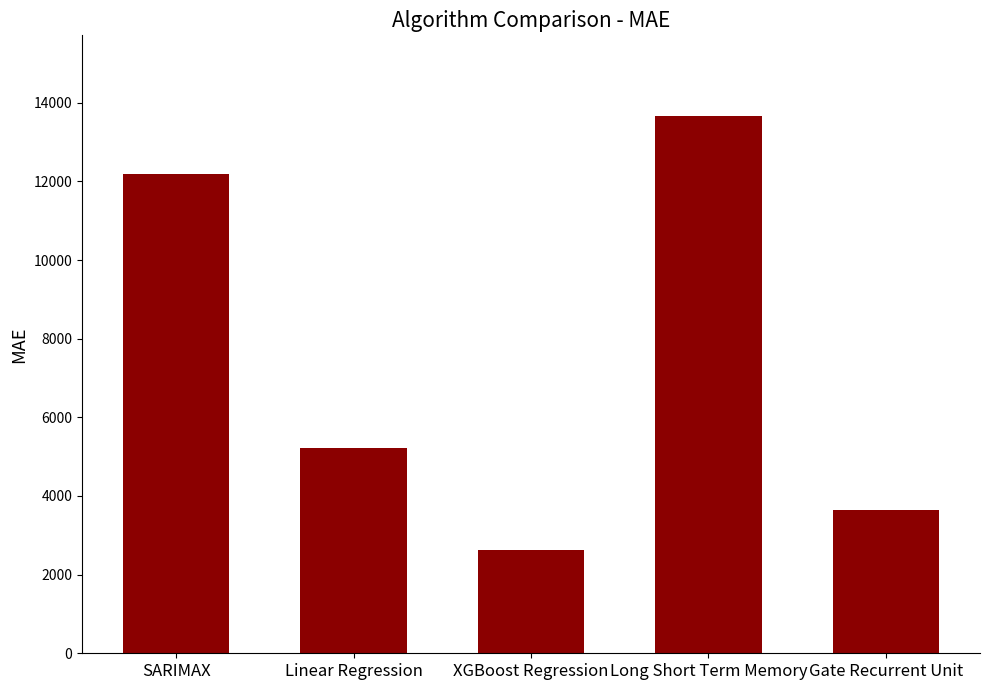

What is the label of the 5th bar from the right?

SARIMAX